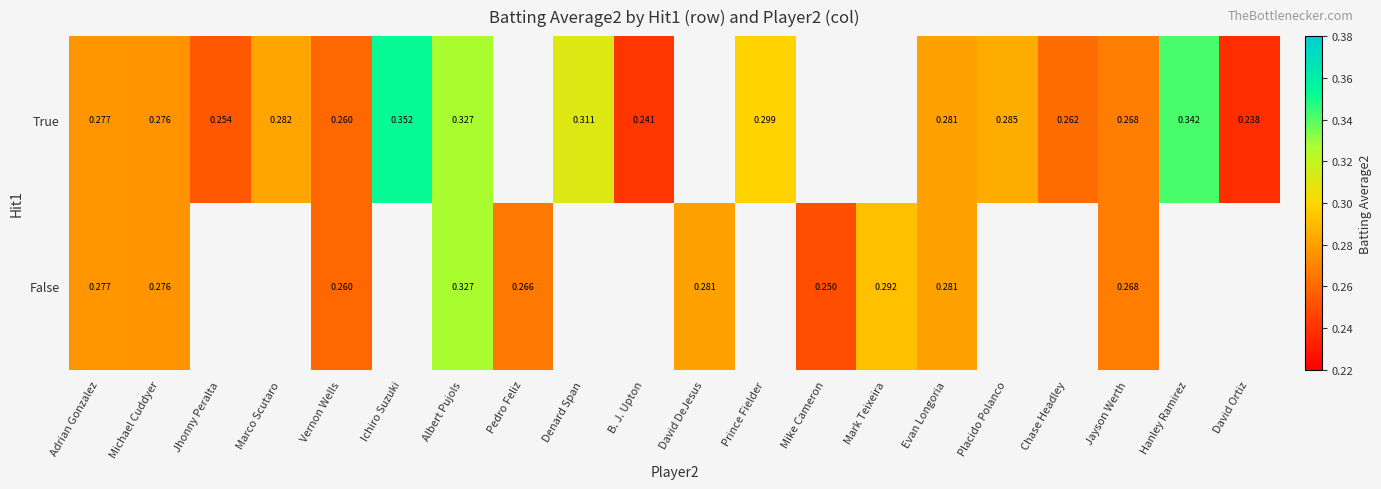

How many data points does each series have?

20